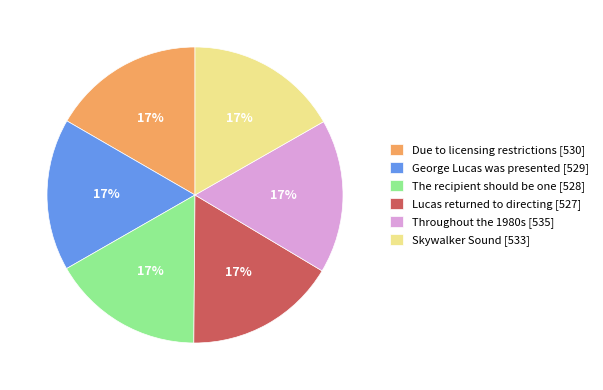

Is Throughout the 1980s the majority of the pie?

No